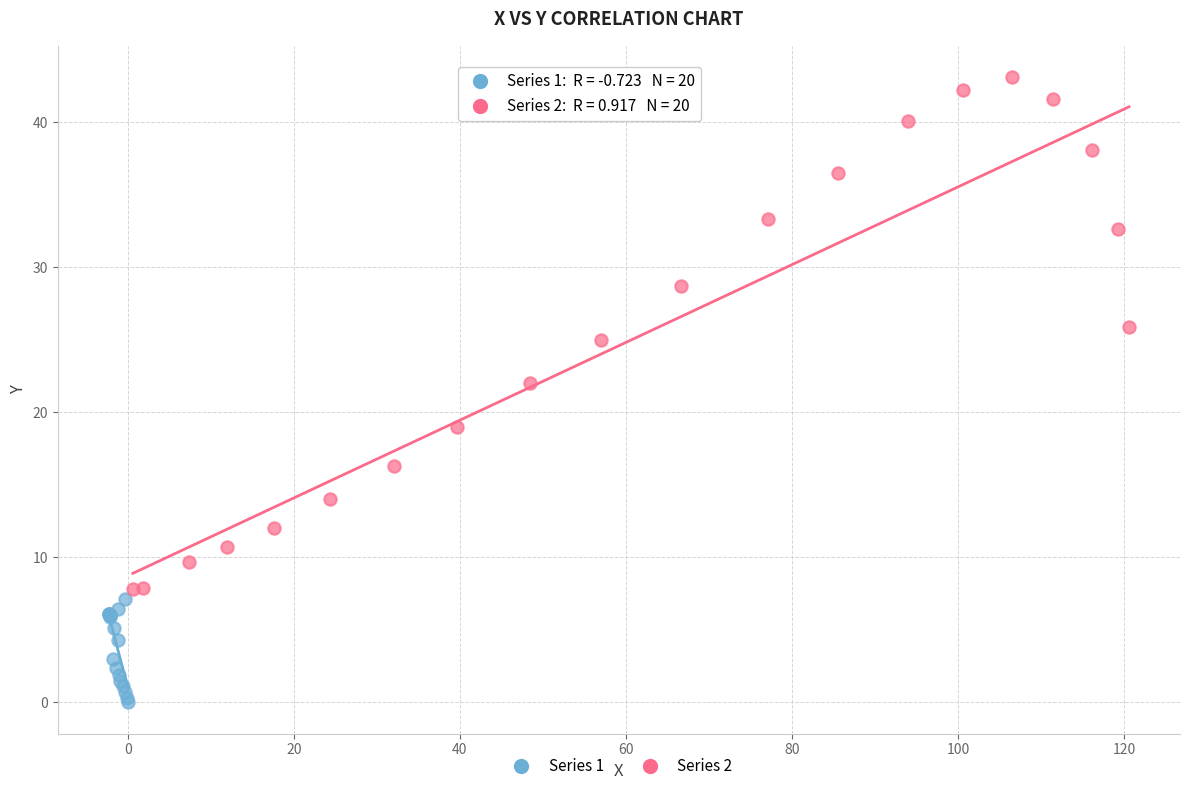

Which series reaches the maximum Y coordinate?

Series 2